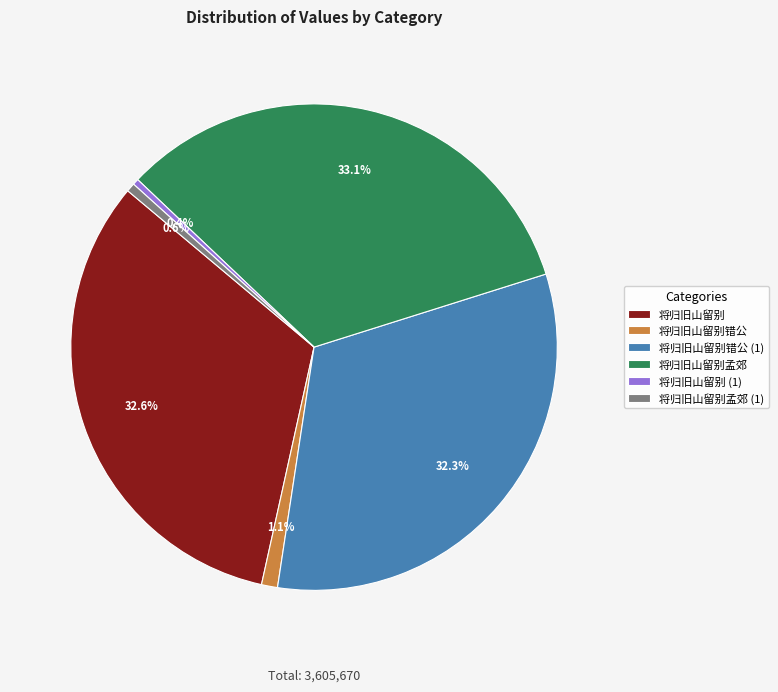

Does any single category account for the majority?

No